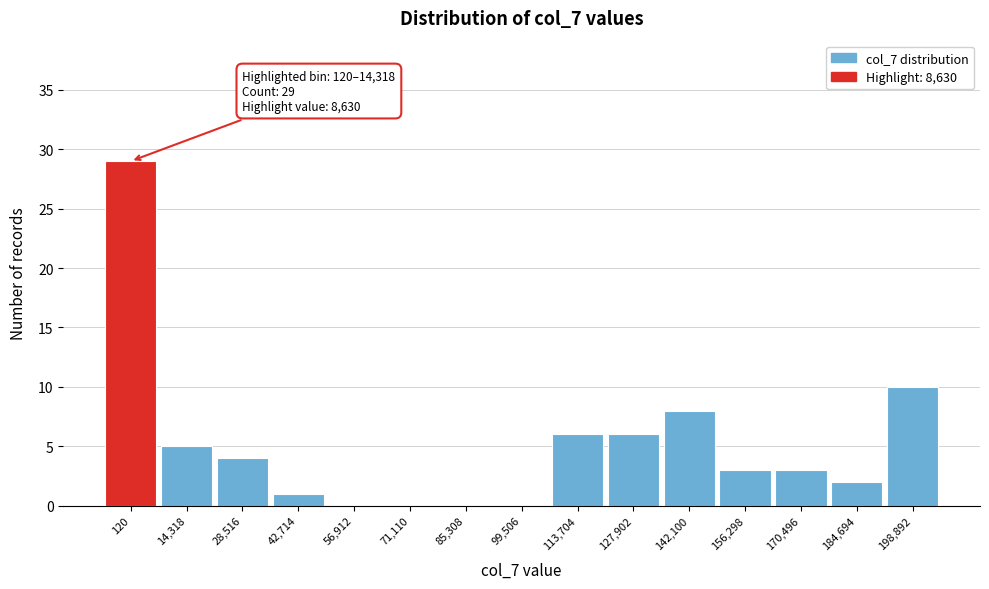

Reading left to right, what are all the values shown in this chart?

120=29	14,318=5	28,516=4	42,714=1	56,912=0	71,110=0	85,308=0	99,506=0	113,704=6	127,902=6	142,100=8	156,298=3	170,496=3	184,694=2	198,892=10